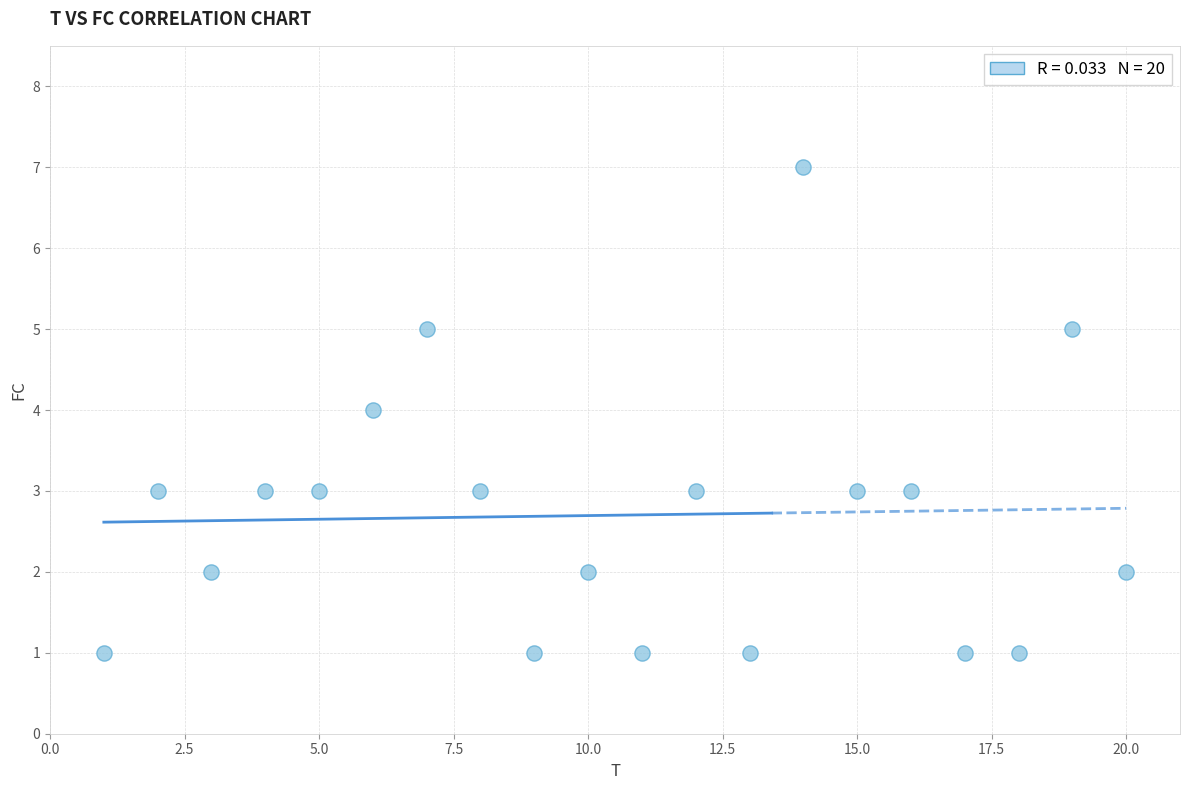

What is the range of X values (max minus min)?

19